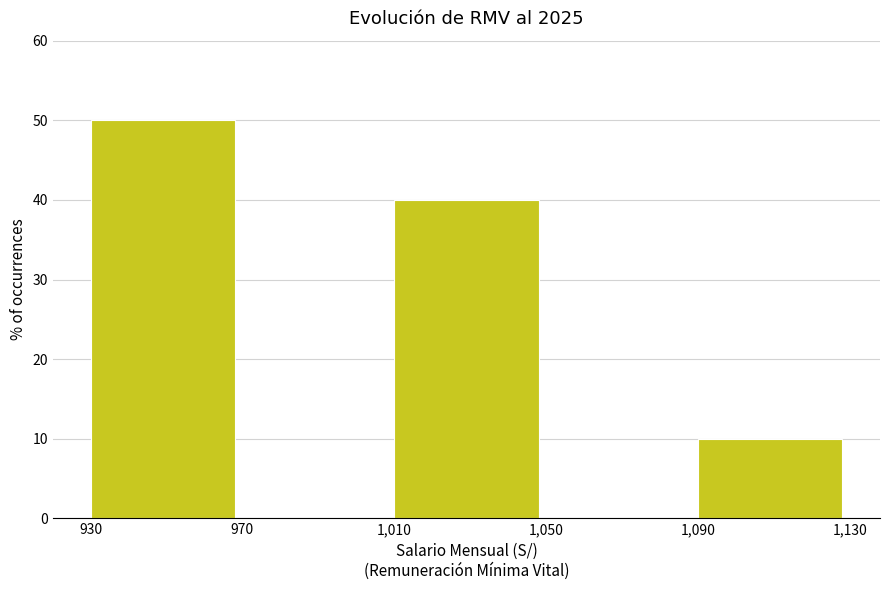

Reading left to right, list every bar in this chart as the range it spans on the x-axis followed by its height. The values are not printed on the chart, so give them approximately, as read against the axis.

930 to 970: 50
970 to 1,010: 0
1,010 to 1,050: 40
1,050 to 1,090: 0
1,090 to 1,130: 10